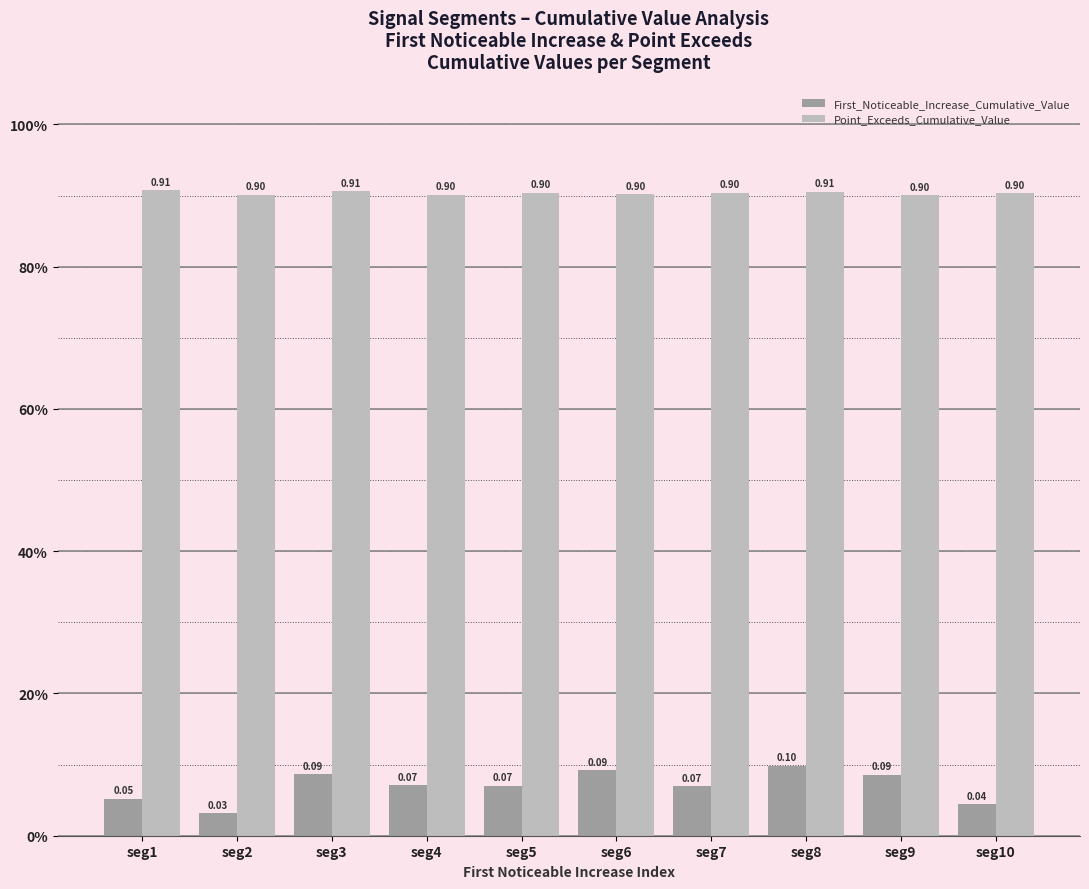

Which category has the highest value across all series?

seg1